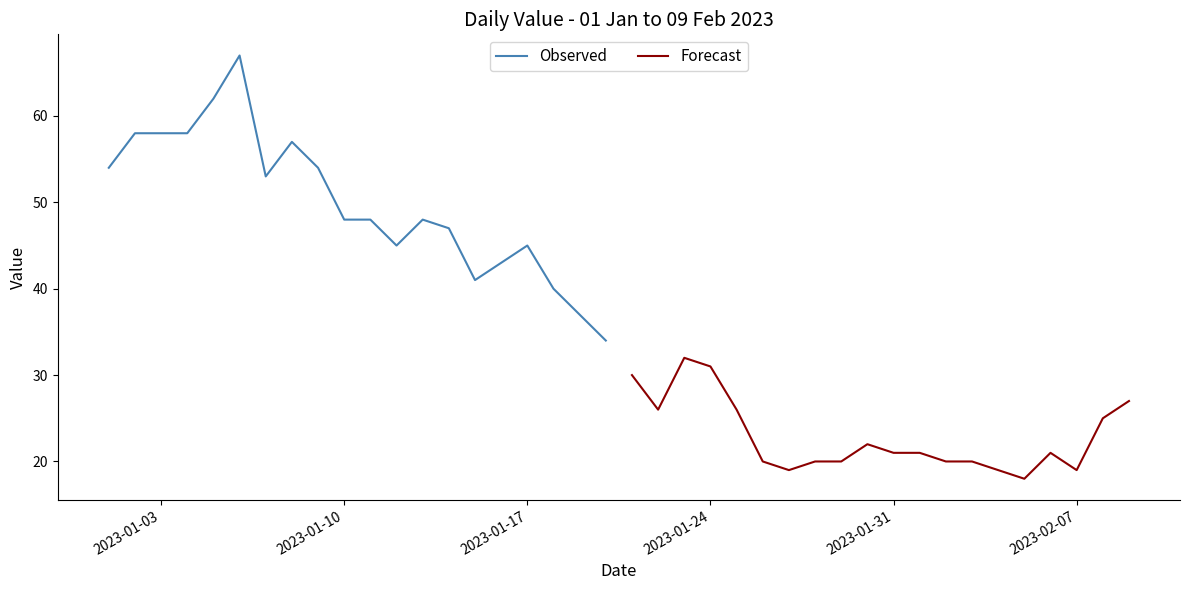

What are all the series names shown in the legend?

Observed, Forecast